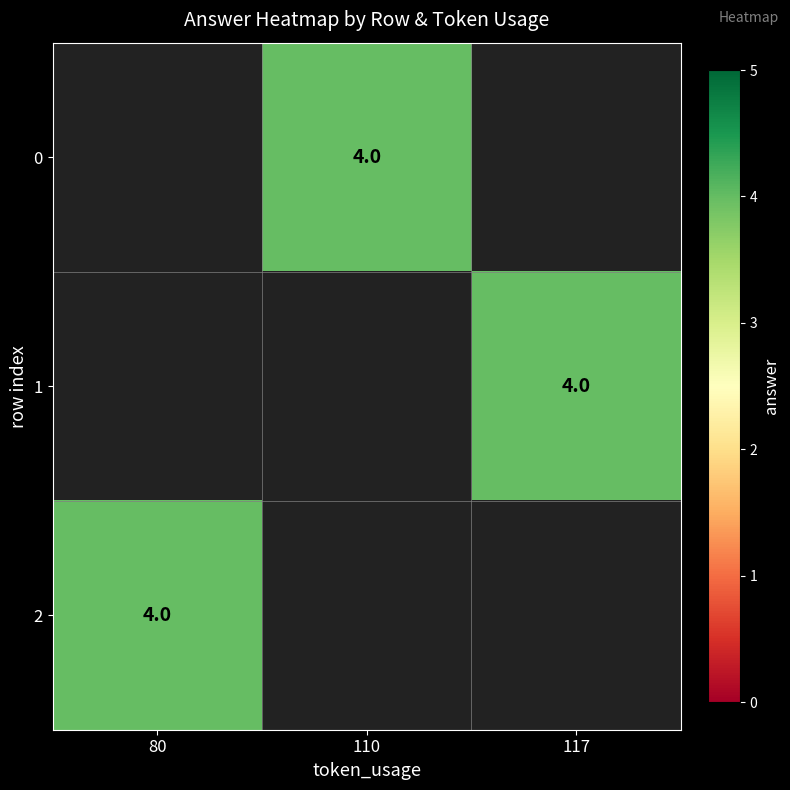

Which series has the largest range (max minus min)?

2